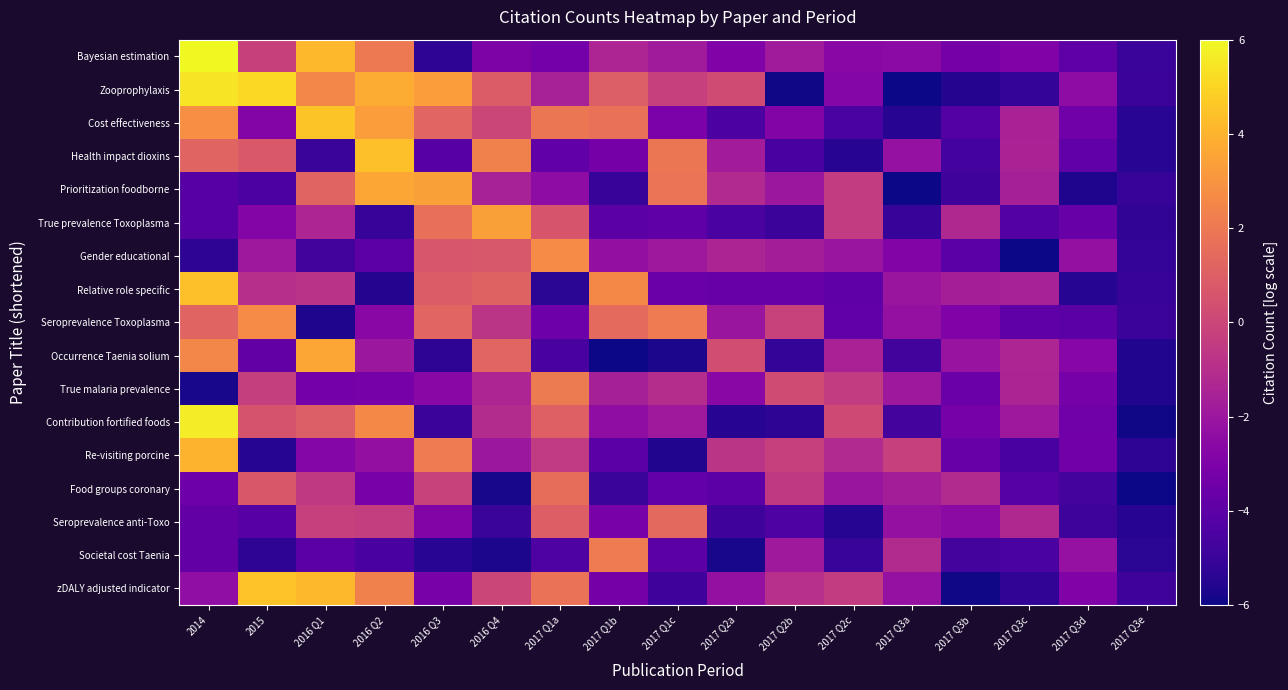

Between 2017 Q2a and 2016 Q2, which is larger?

2016 Q2